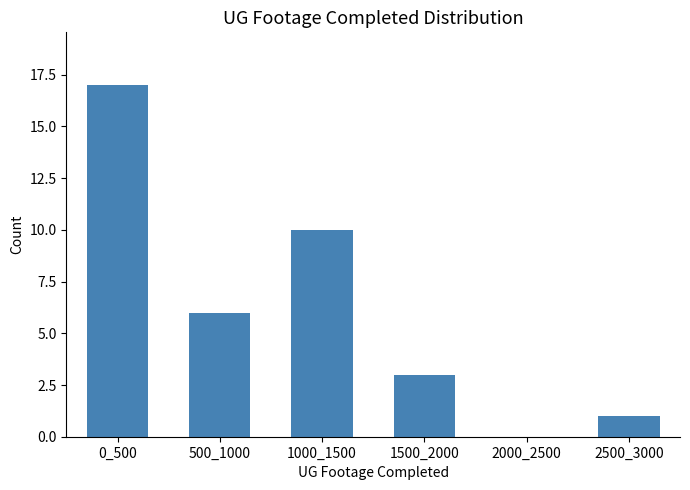

Reading left to right, list all the values displayed in this chart.

0_500=17	500_1000=6	1000_1500=10	1500_2000=3	2000_2500=0	2500_3000=1